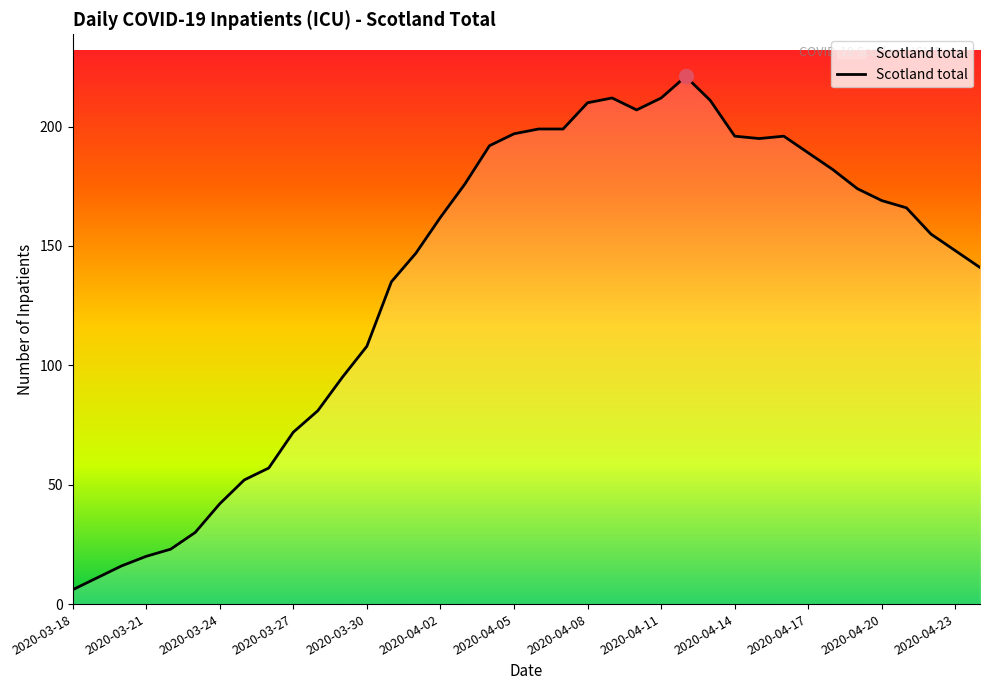

What is the maximum value shown in the chart?

221